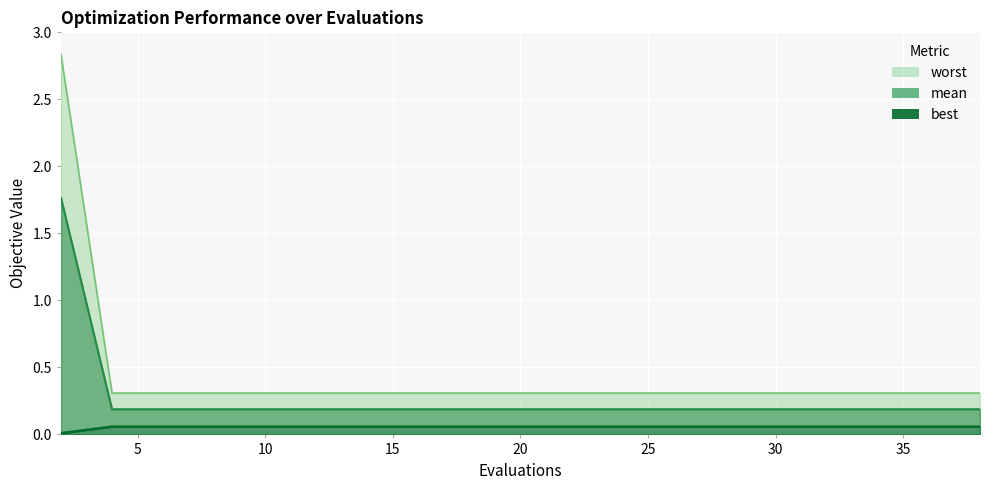

What is the total value across all series at 20?

0.6